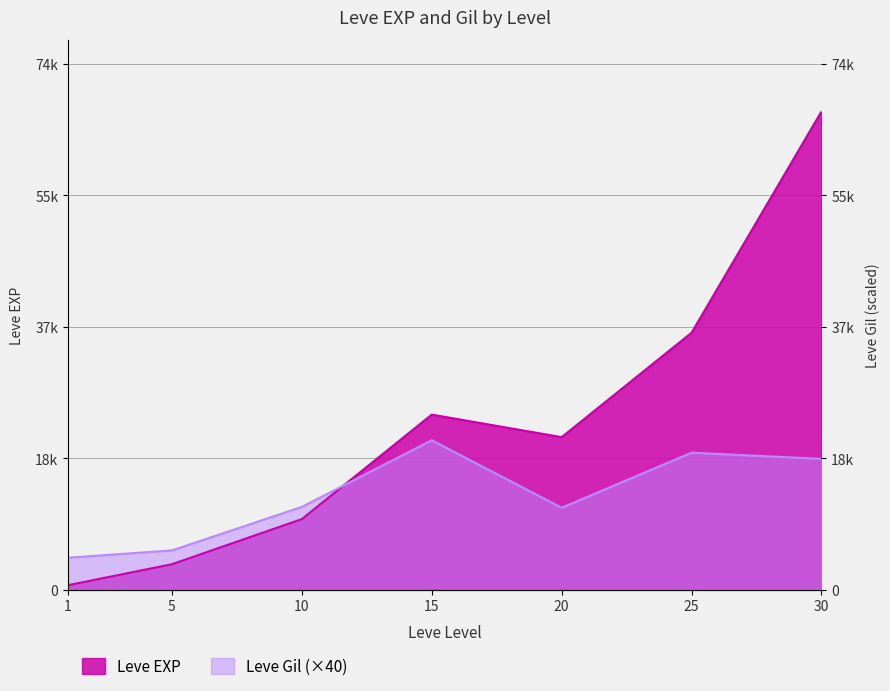

Between 5 and 20, which is larger?

20